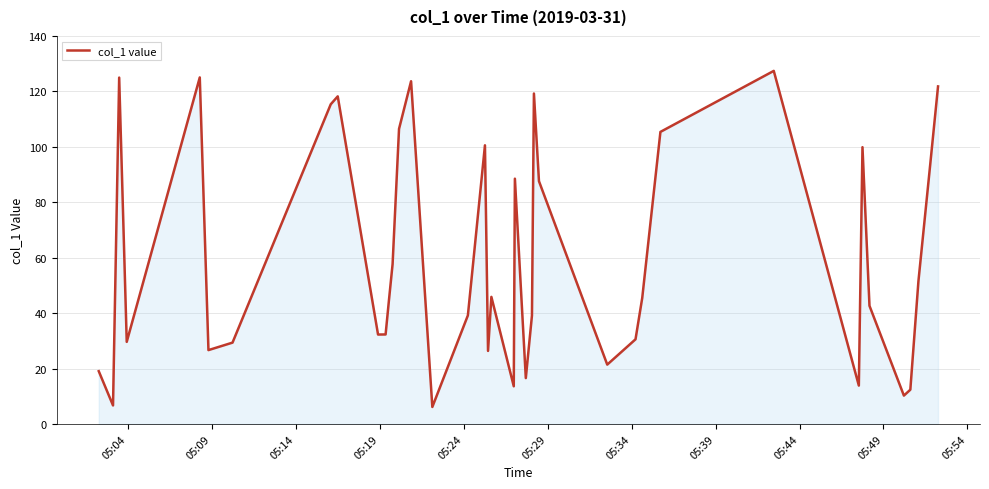

What is the smallest value displayed?

6.1